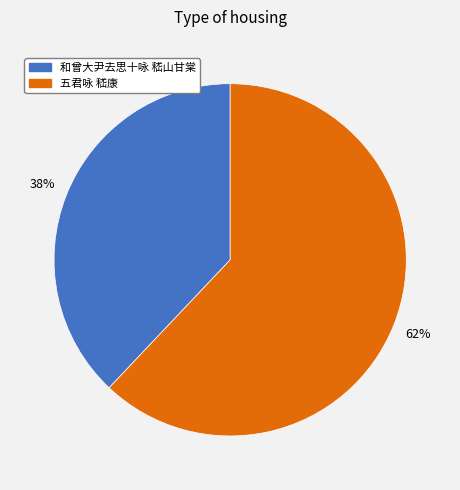

Combined, do 和曾大尹去思十咏 嵇山甘棠 and 五君咏 嵇康 account for over 50%?

Yes